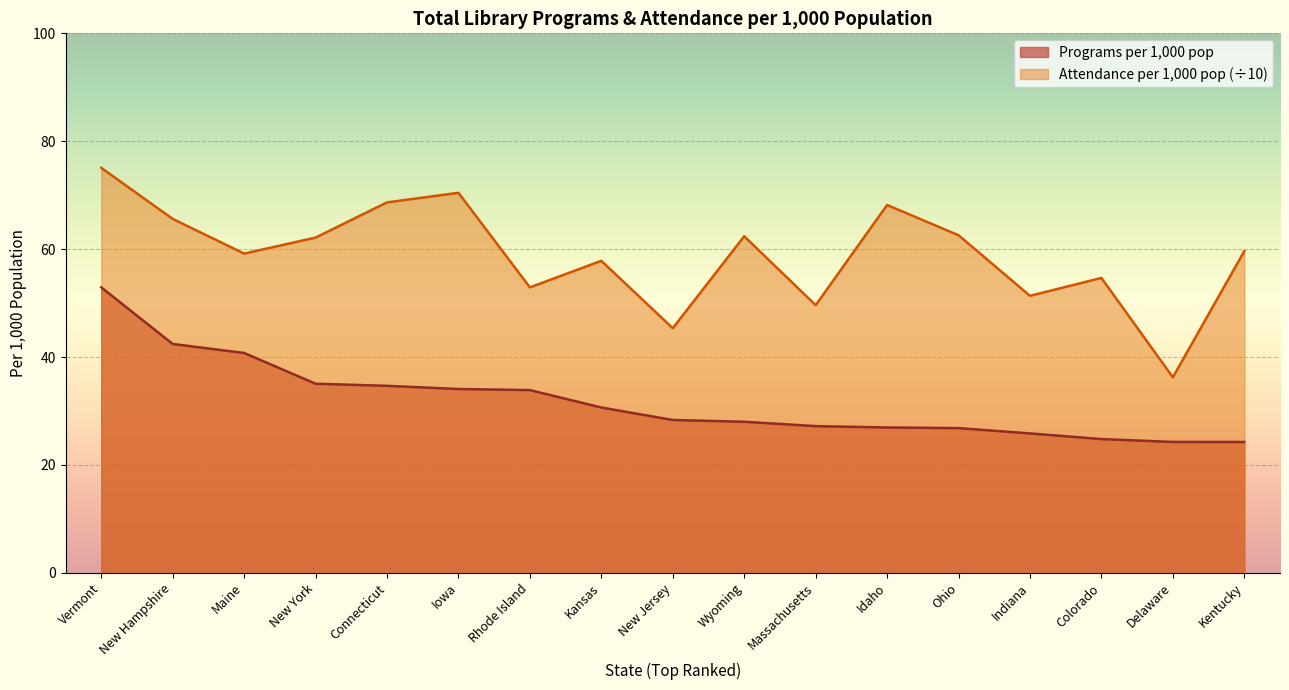

At which category is the sum across all series the highest?

Vermont